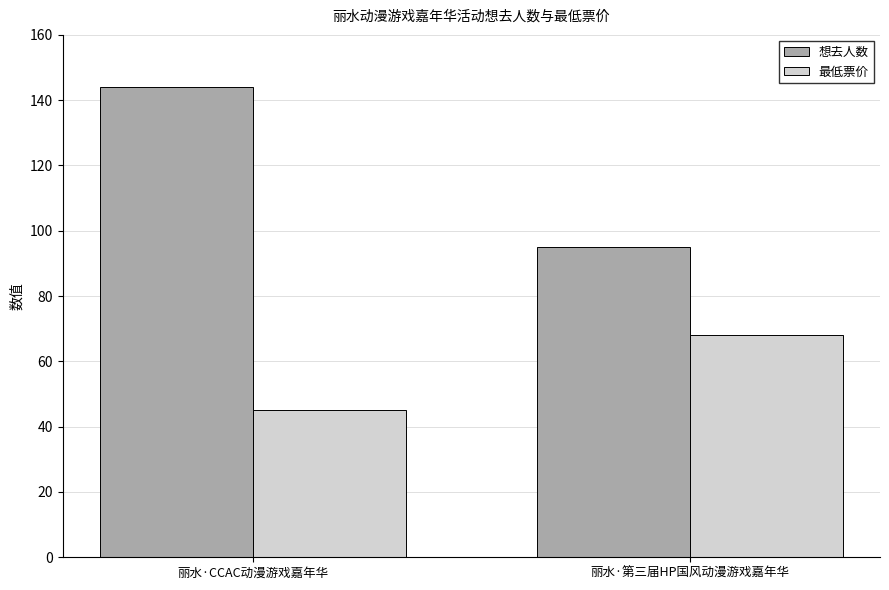

What is the greatest value displayed?

144